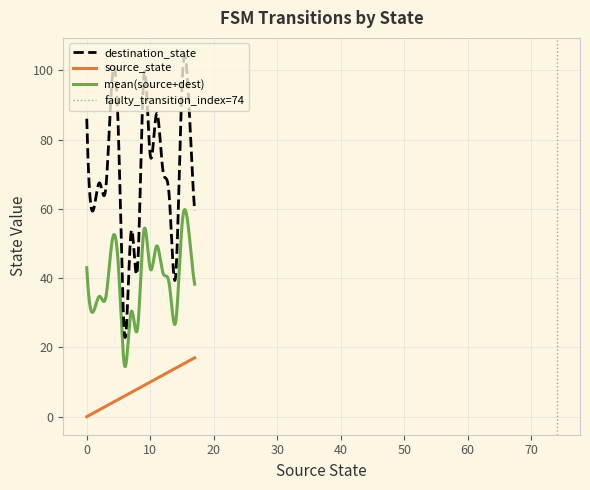

True or false: destination_state has more than 0 interior local peaks.

True